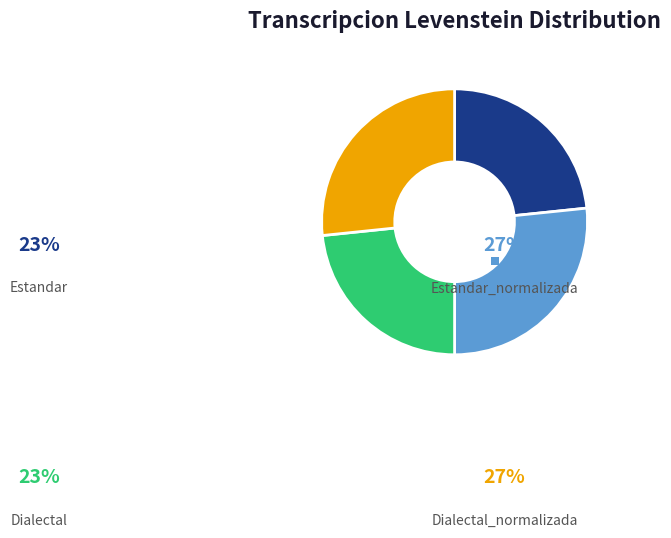

To the nearest percent, what is the combined percentage of Dialectal_normalizada and Estandar?

50%